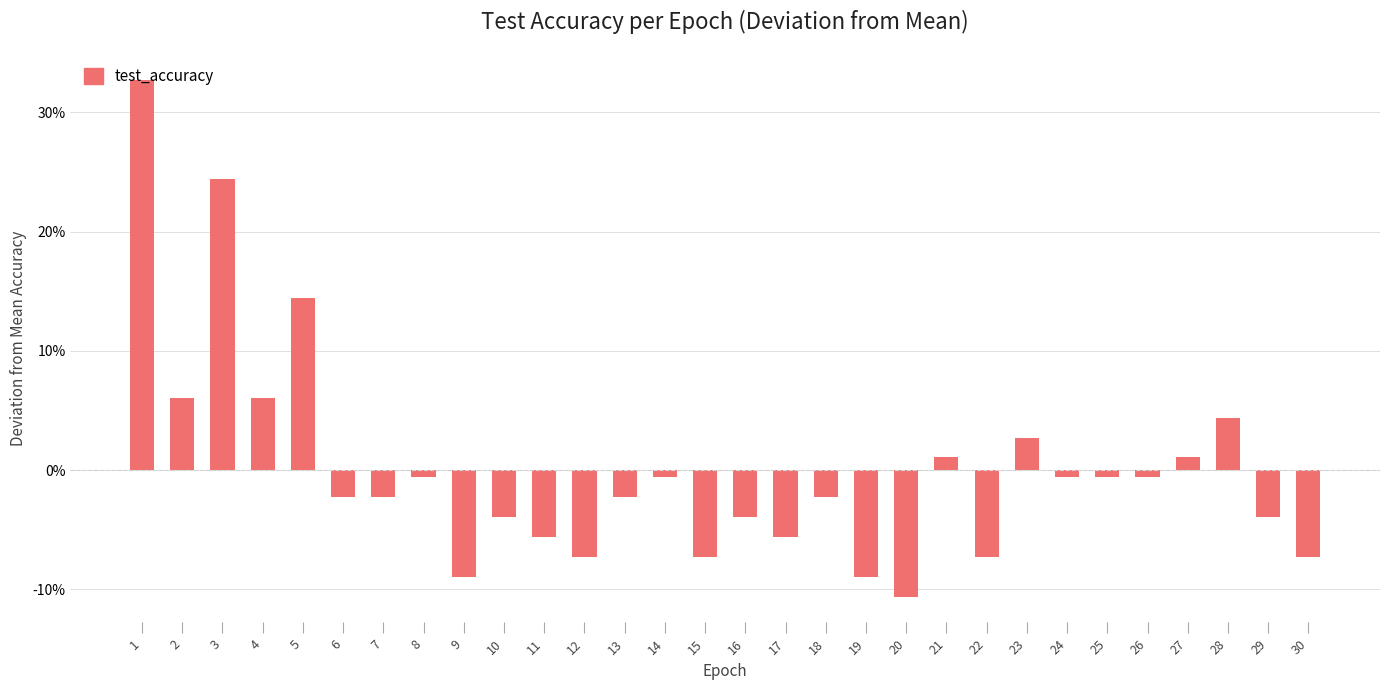

List the labels in order of value, smallest first.

20, 9, 19, 12, 15, 22, 30, 11, 17, 10, 16, 29, 6, 7, 13, 18, 8, 14, 24, 25, 26, 21, 27, 23, 28, 2, 4, 5, 3, 1